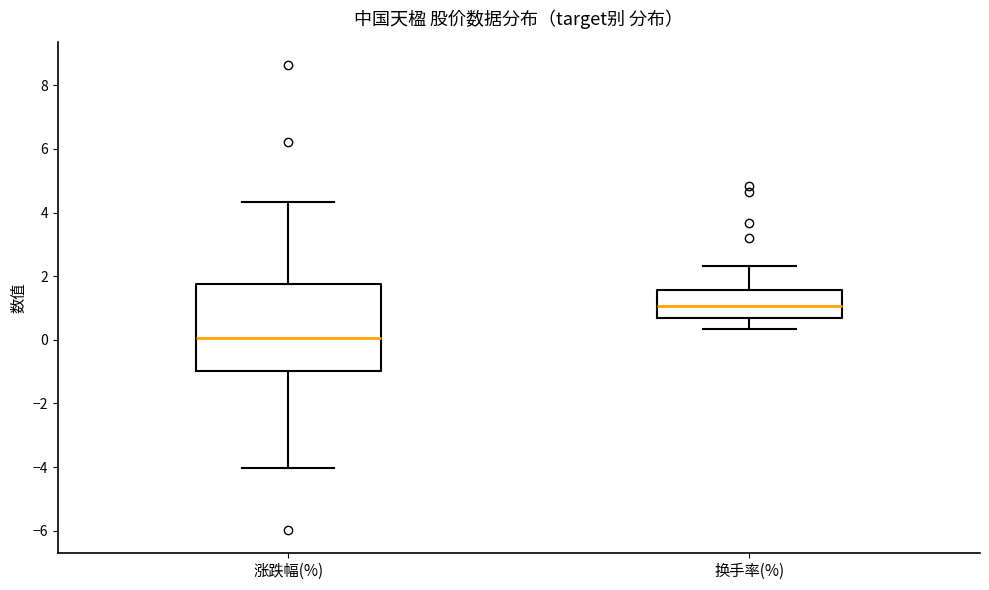

Where does the upper whisker of the box for 换手率(%) end on the y-axis? The values are not printed on the chart, so give them approximately, as read against the axis.

2.4